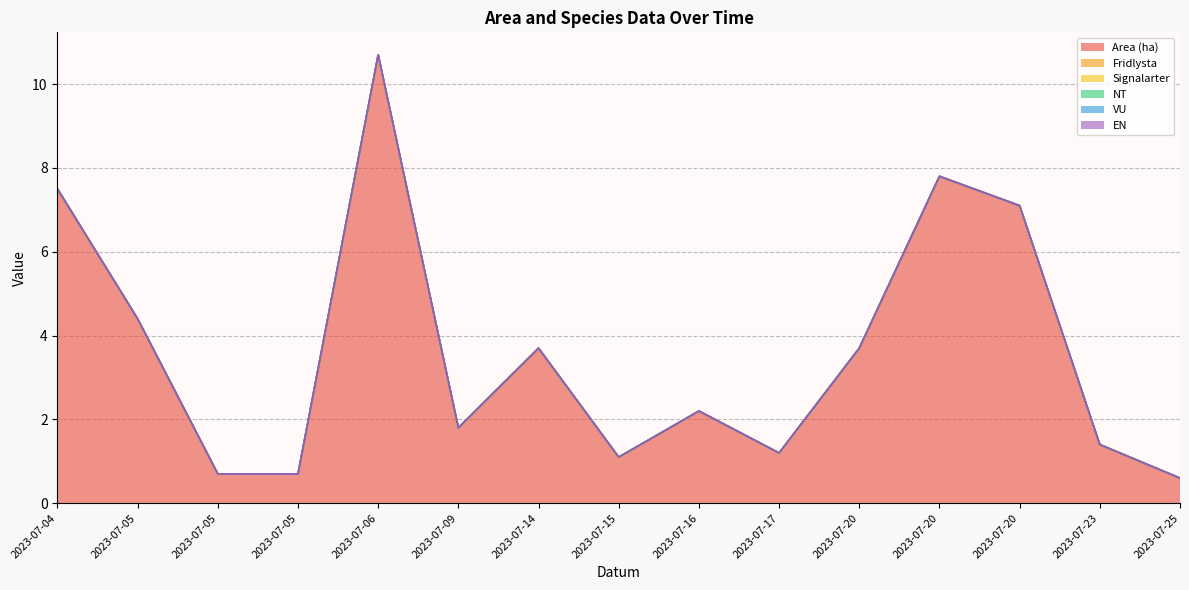

Reading left to right, transcribe all the data shown in this chart.

Area (ha): 7.5	4.4	0.7	0.7	10.7	1.8	3.7	1.1	2.2	1.2	3.7	7.8	7.1	1.4	0.6
Fridlysta: 0.0	0.0	0.0	0.0	0.0	0.0	0.0	0.0	0.0	0.0	0.0	0.0	0.0	0.0	0.0
Signalarter: 0.0	0.0	0.0	0.0	0.0	0.0	0.0	0.0	0.0	0.0	0.0	0.0	0.0	0.0	0.0
NT: 0.0	0.0	0.0	0.0	0.0	0.0	0.0	0.0	0.0	0.0	0.0	0.0	0.0	0.0	0.0
VU: 0.0	0.0	0.0	0.0	0.0	0.0	0.0	0.0	0.0	0.0	0.0	0.0	0.0	0.0	0.0
EN: 0.0	0.0	0.0	0.0	0.0	0.0	0.0	0.0	0.0	0.0	0.0	0.0	0.0	0.0	0.0